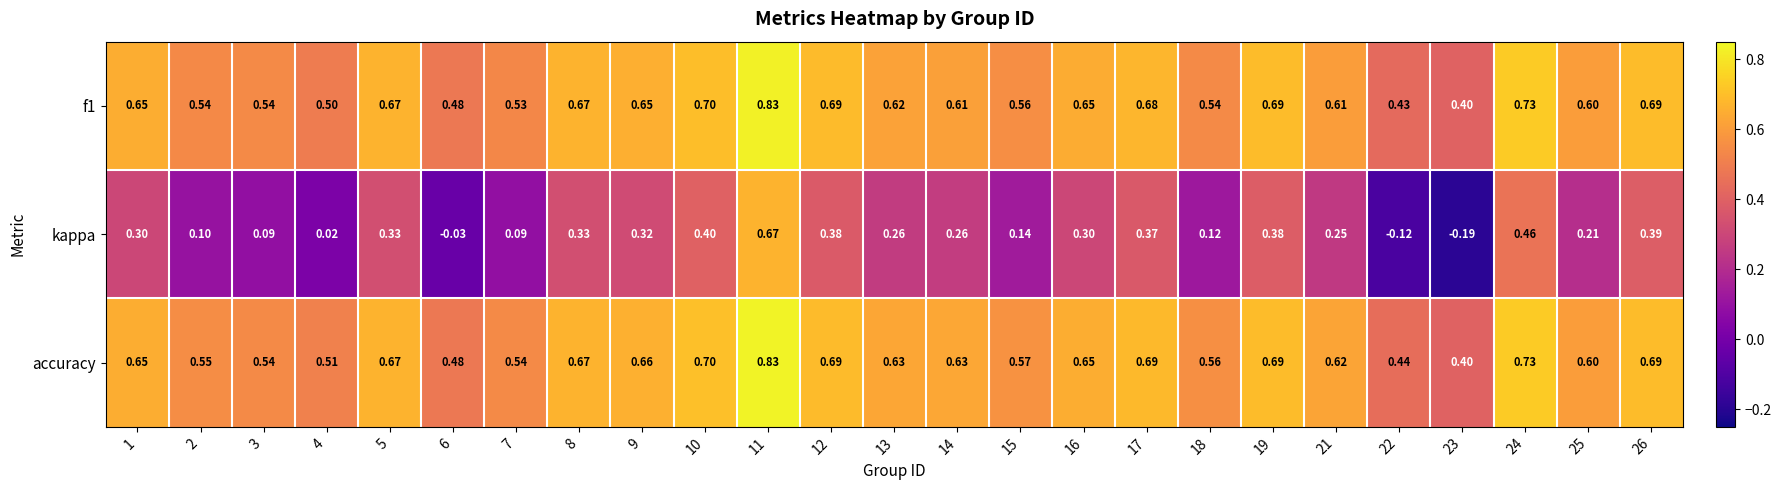

Which series has the widest spread of values?

kappa